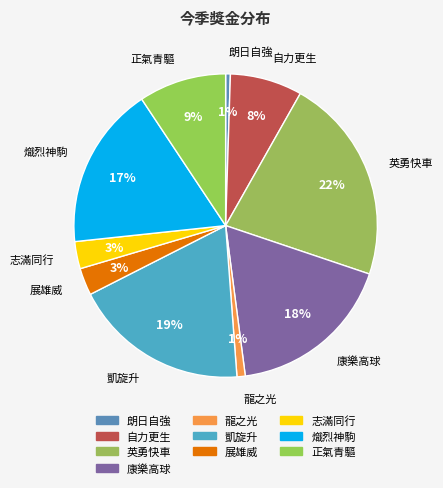

Do 自力更生 and 展雄威 together represent more than half of the pie?

No